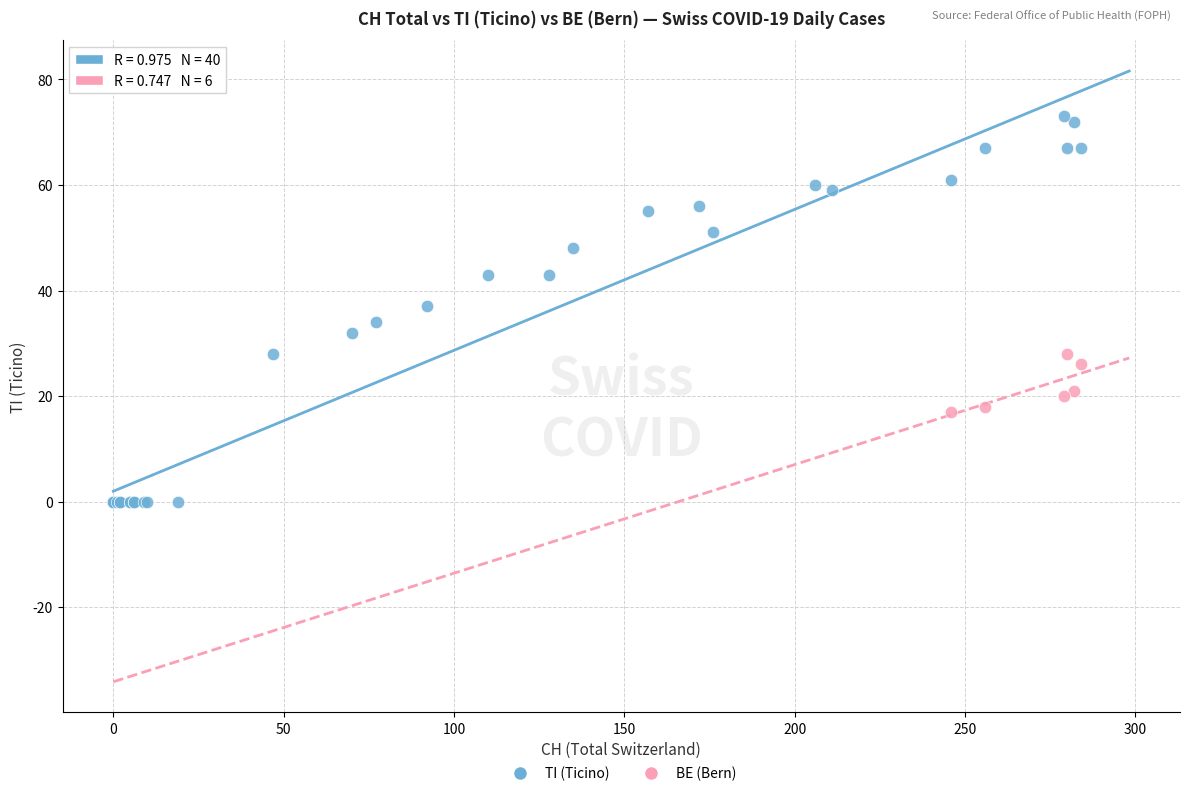

Which series has the widest spread of Y values?

TI (Ticino)